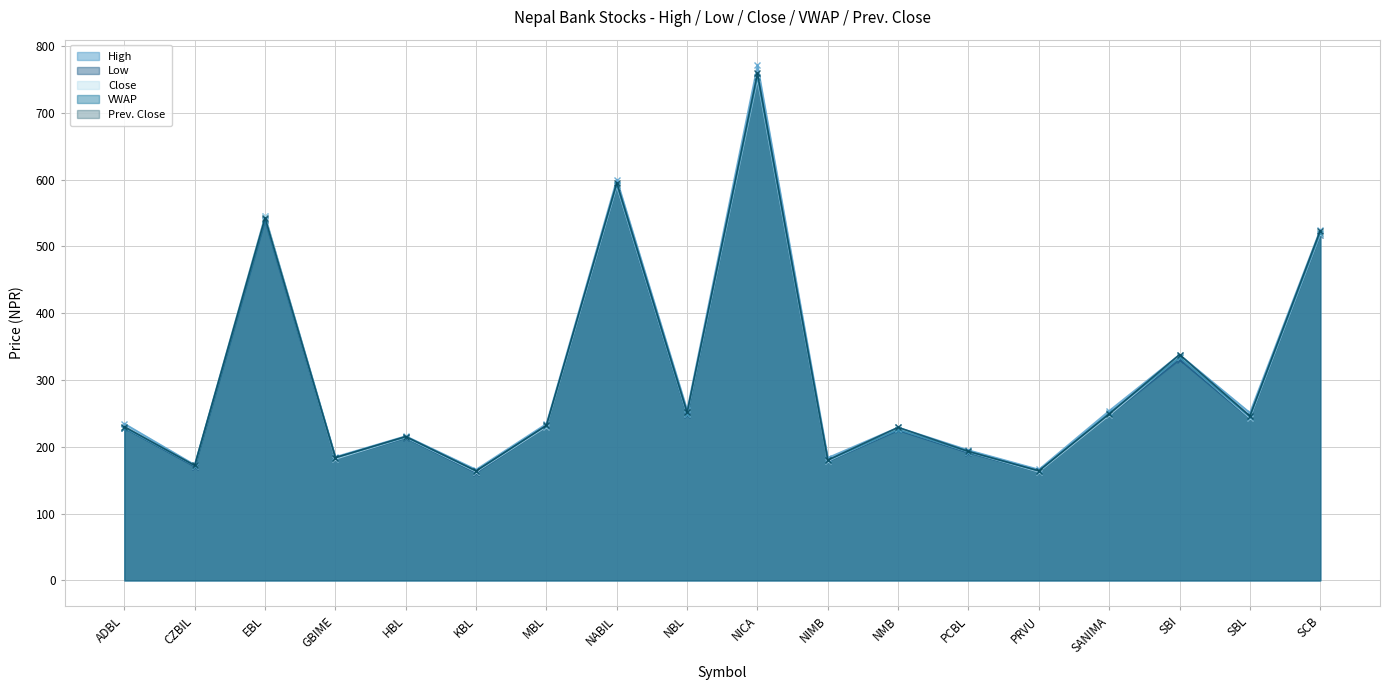

Which series has the largest total across all categories?

High